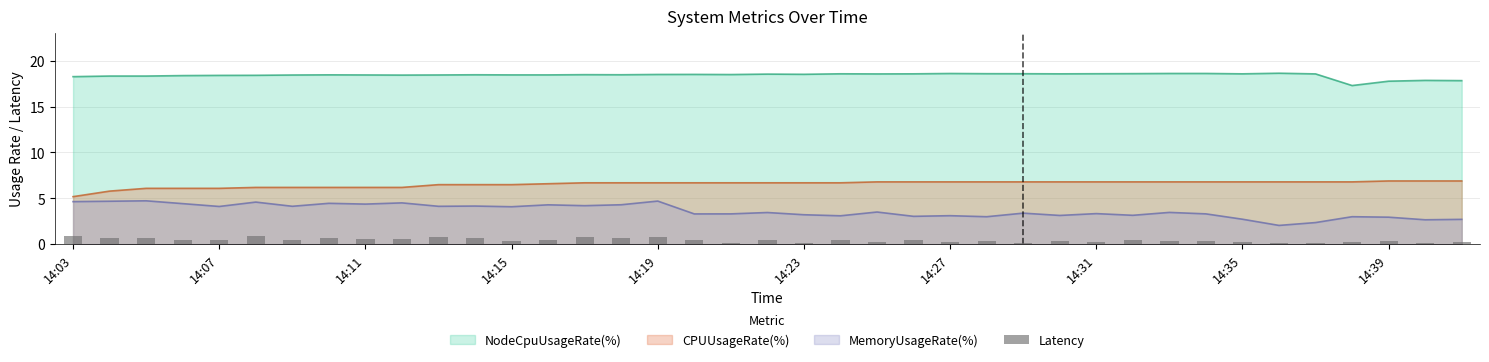

What is the smallest value displayed?

0.1